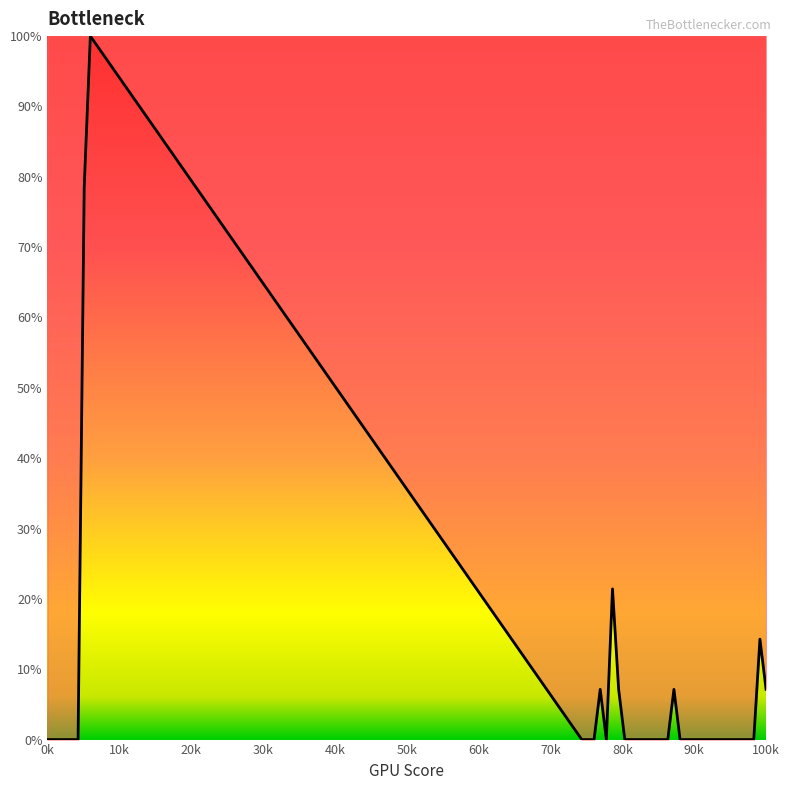

What is the difference between the maximum and minimum values?

100.0